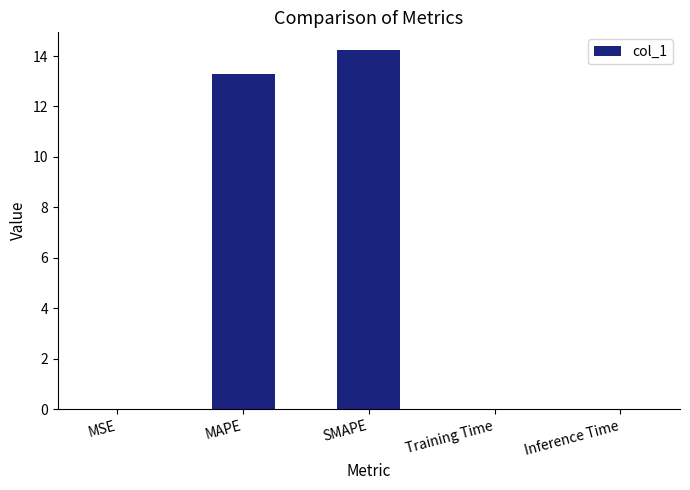

Is it true that the value at SMAPE is 14.2?

True